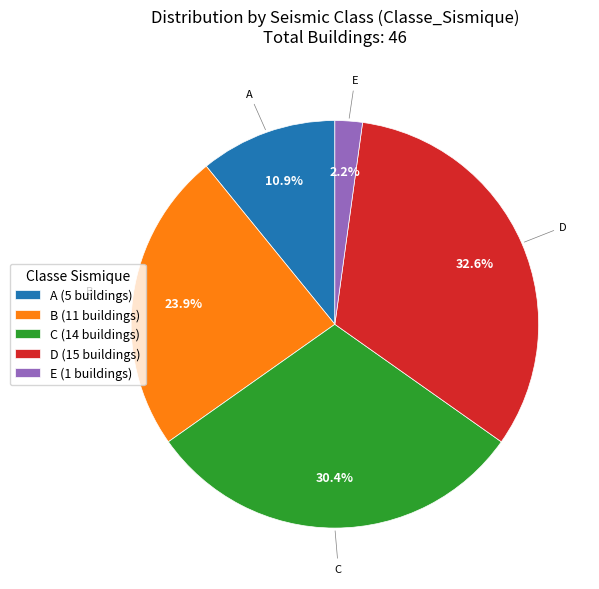

To the nearest percent, what percentage of the pie is D?

33%